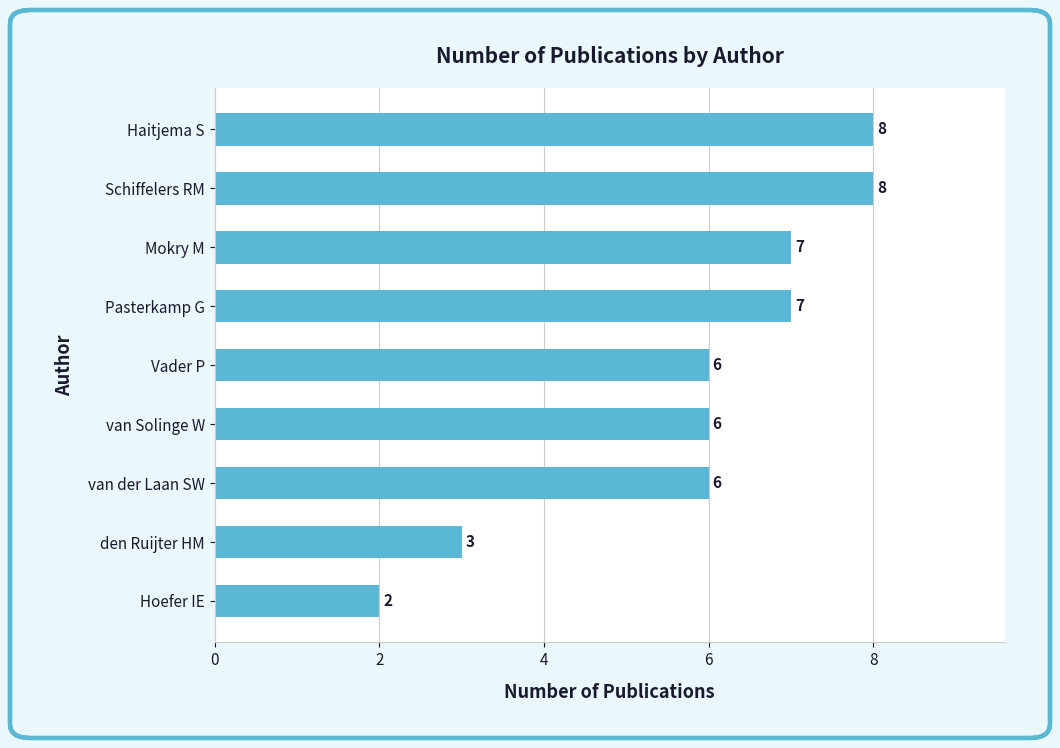

Is it true that the value at Mokry M is 7?

True